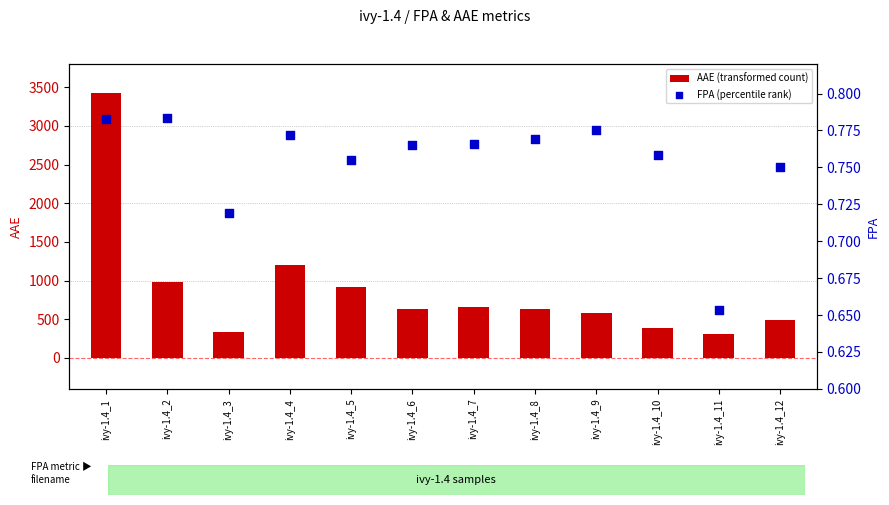

Which series has the largest Y range (max minus min)?

AAE (transformed count)